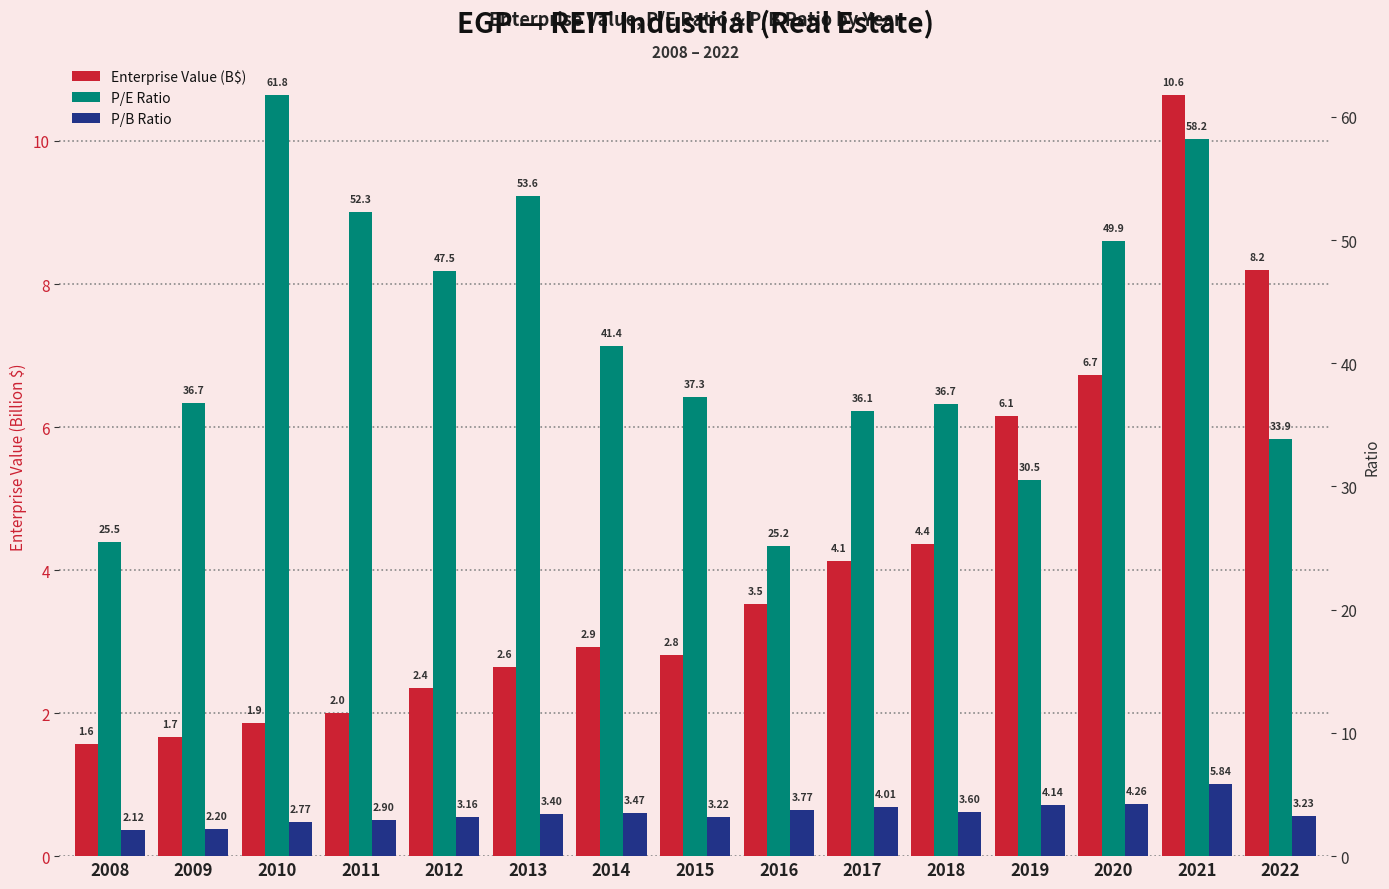

At which category does the chart reach its minimum across all series?

2008